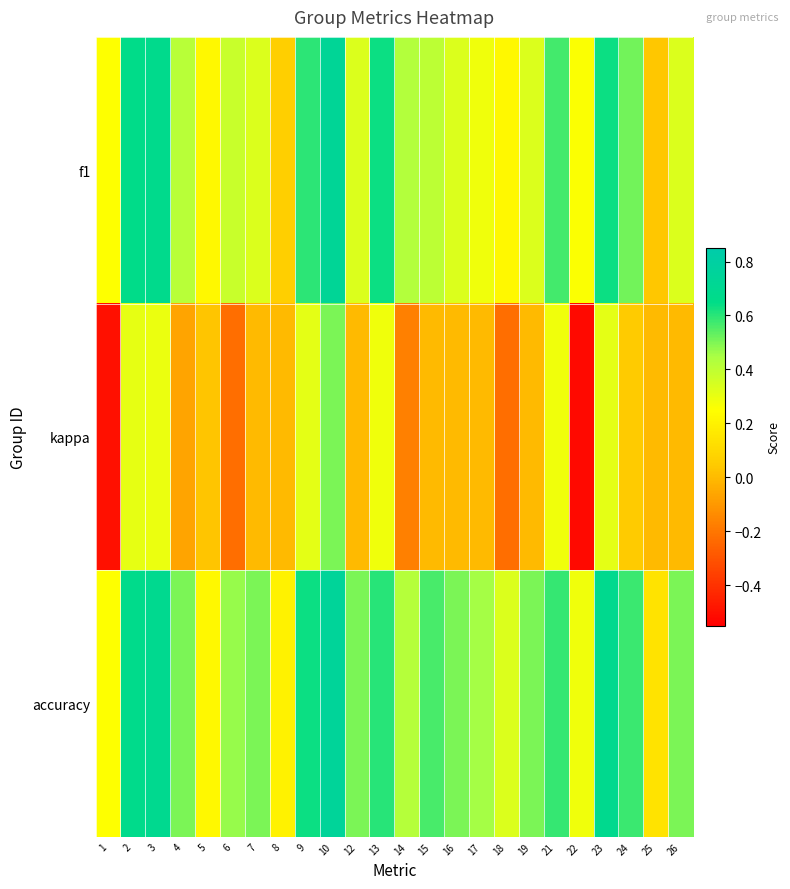

Count the number of data series in this chart.

3